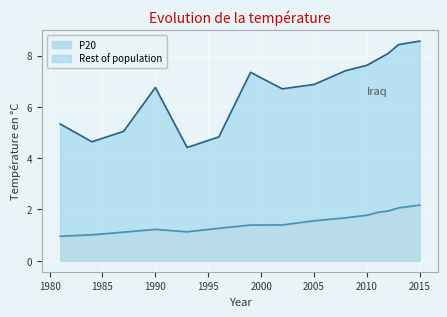

True or false: Rest of population and P20 intersect in this chart.

False